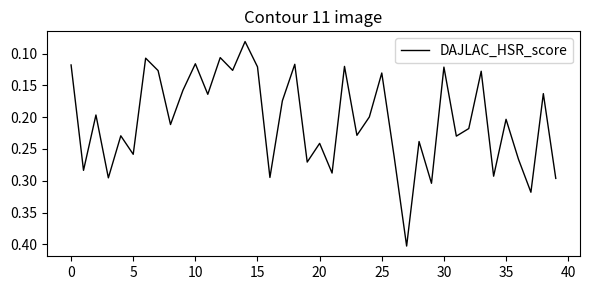

Does the chart display data point markers on the line(s)?

No